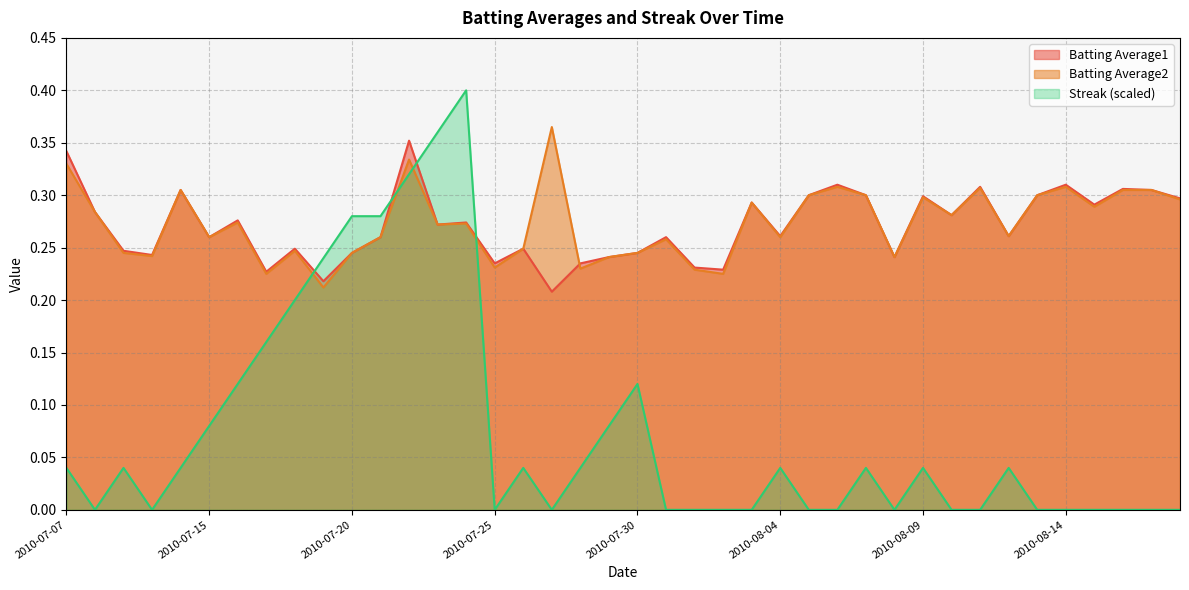

Where is the first local minimum for Batting Average1?

2010-07-10